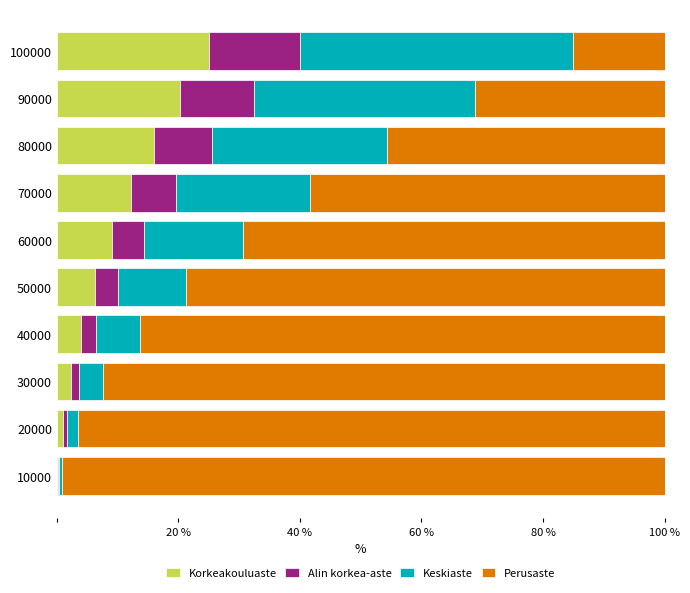

How many categories are shown in the chart?

10